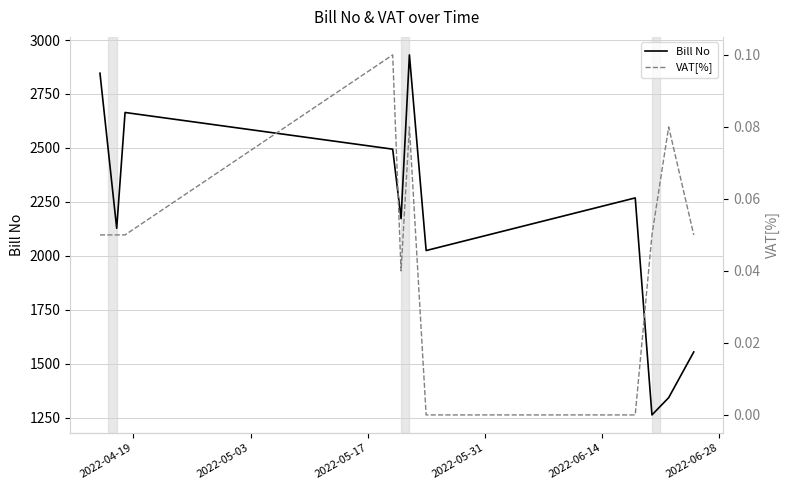

What is the value of the Bill No point at the 3rd from the left?

2664.0